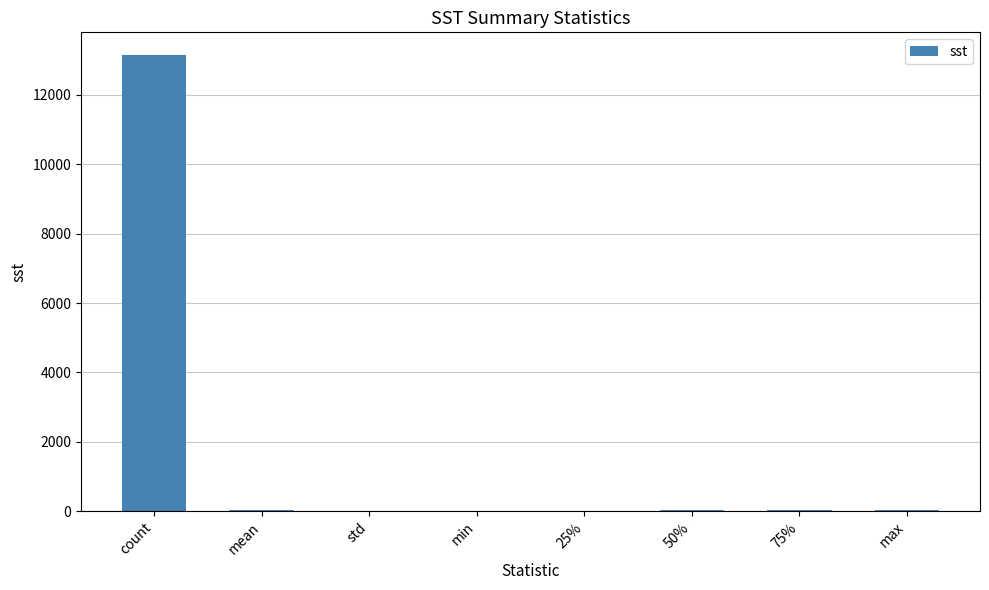

Does the chart contain stacked bars?

No